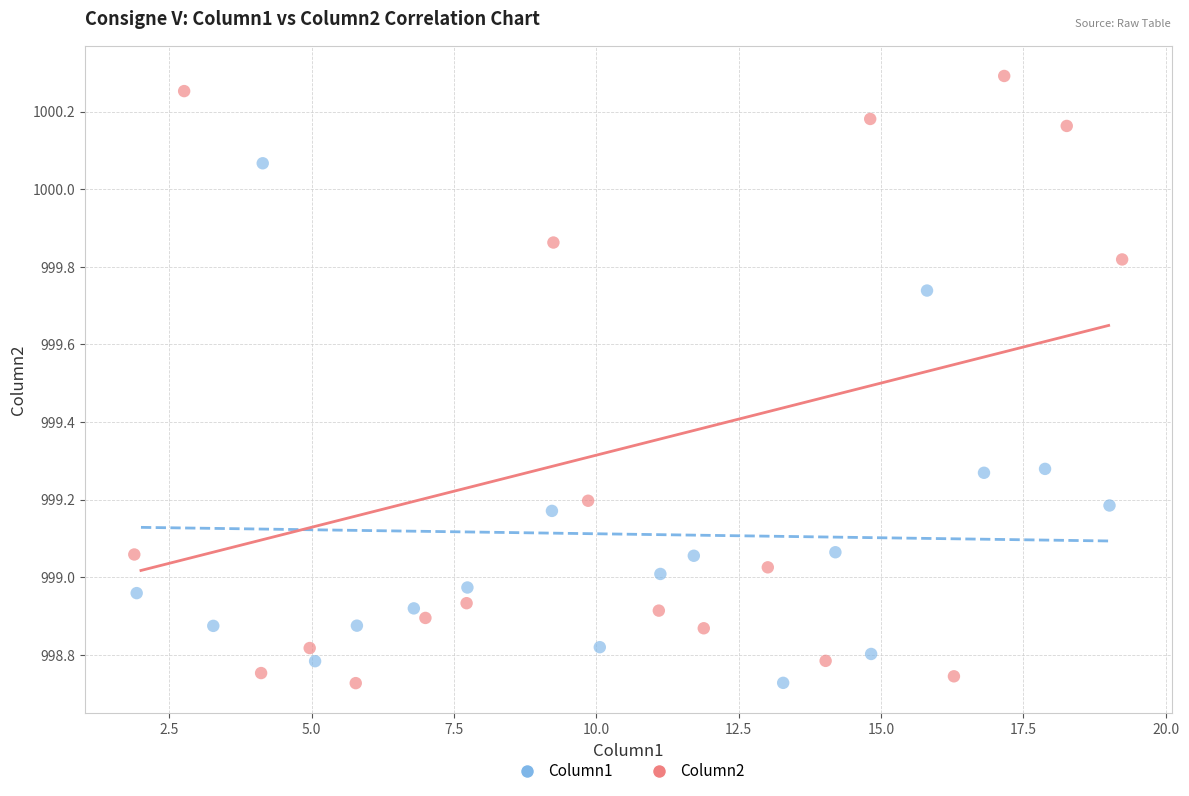

Which series reaches the maximum Y coordinate?

Column2